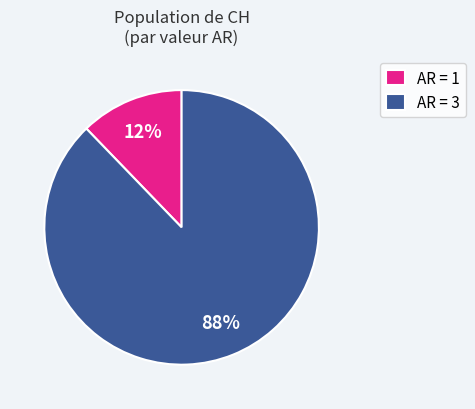

Which category has the smallest portion of the pie?

AR = 1